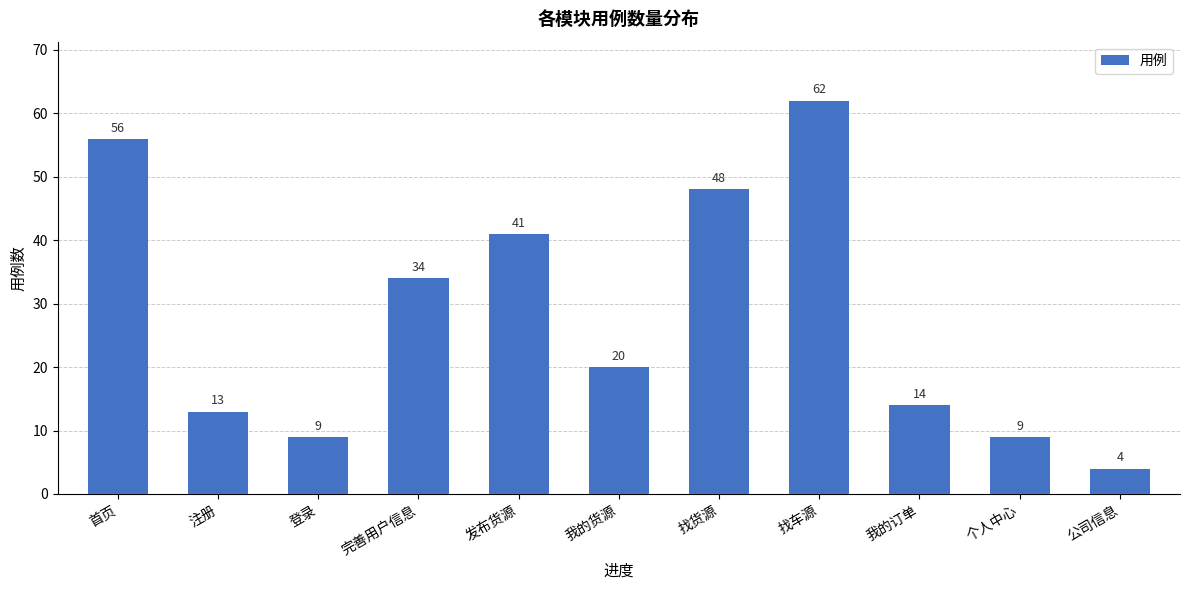

What is the average value?

28